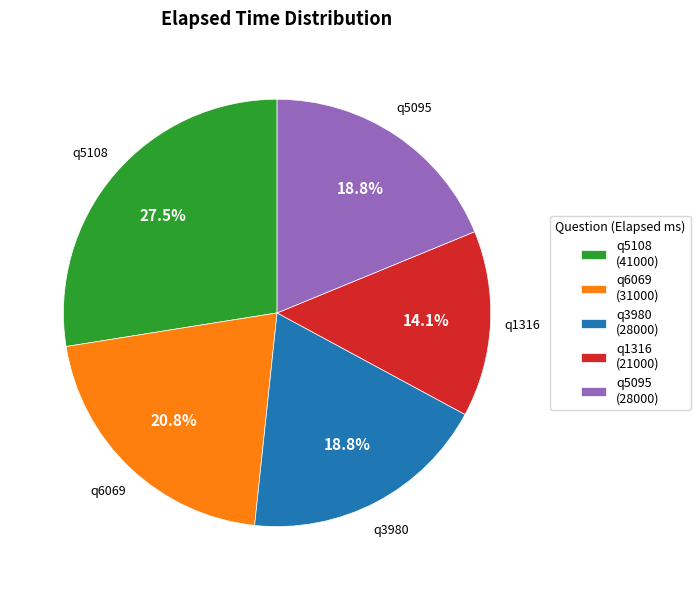

Which category has the smallest portion of the pie?

q1316